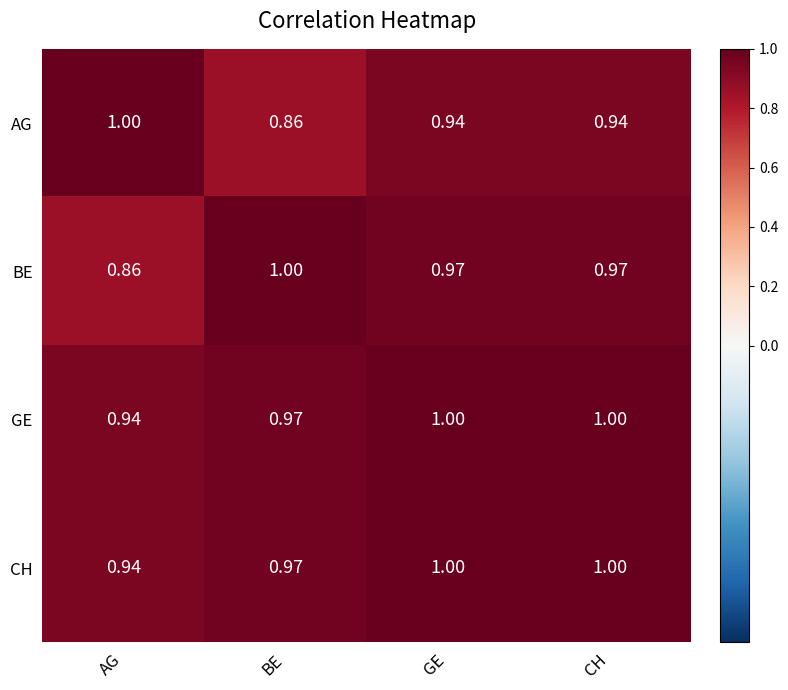

At which label does BE reach its minimum?

AG